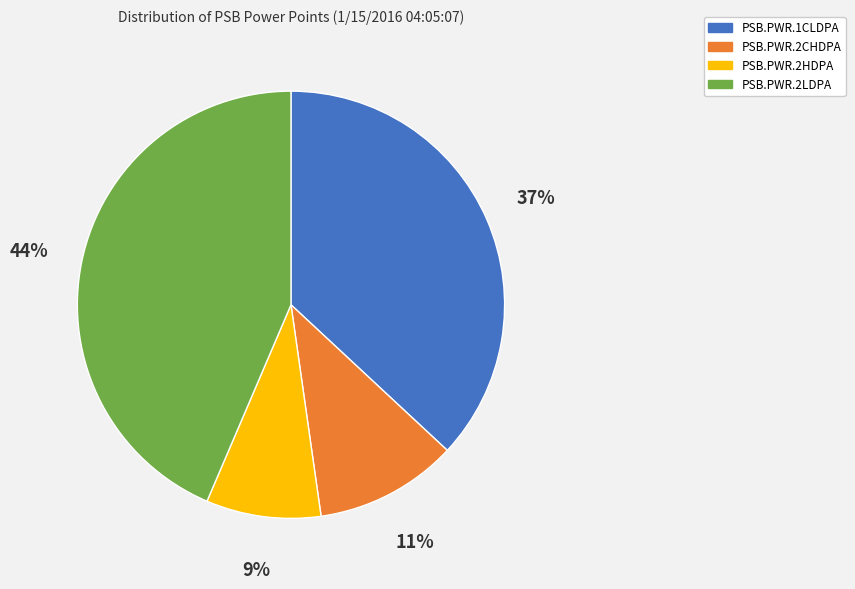

To the nearest percent, what is the average slice percentage?

25%